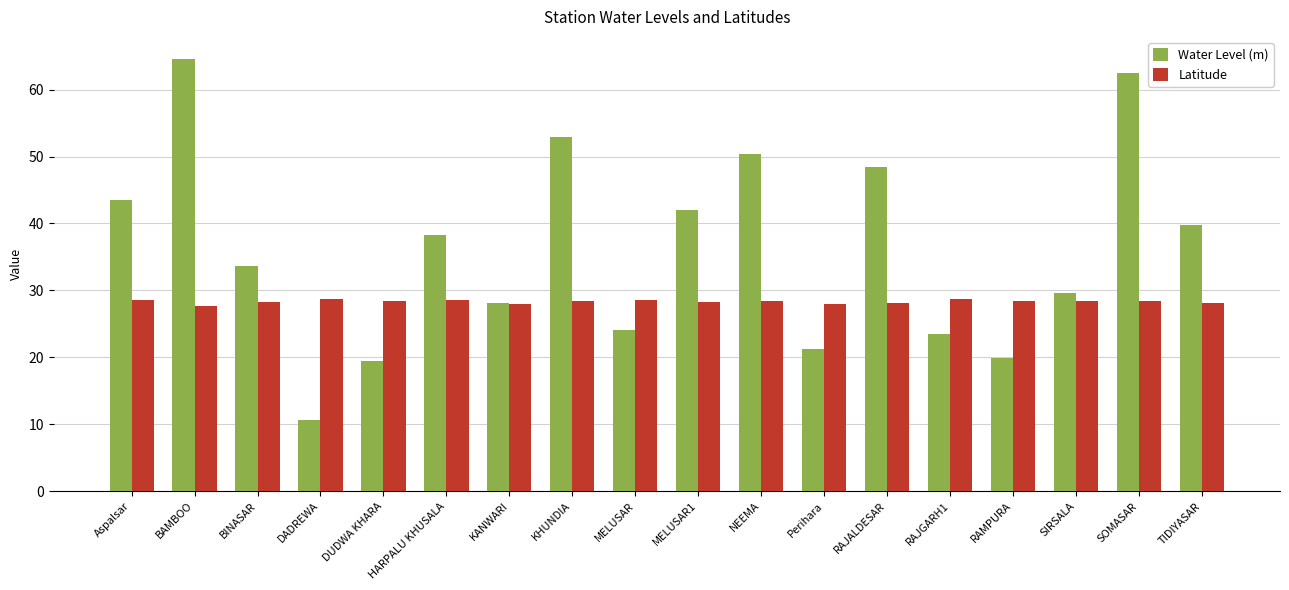

At which label does Water Level (m) first exceed 38?

Aspalsar